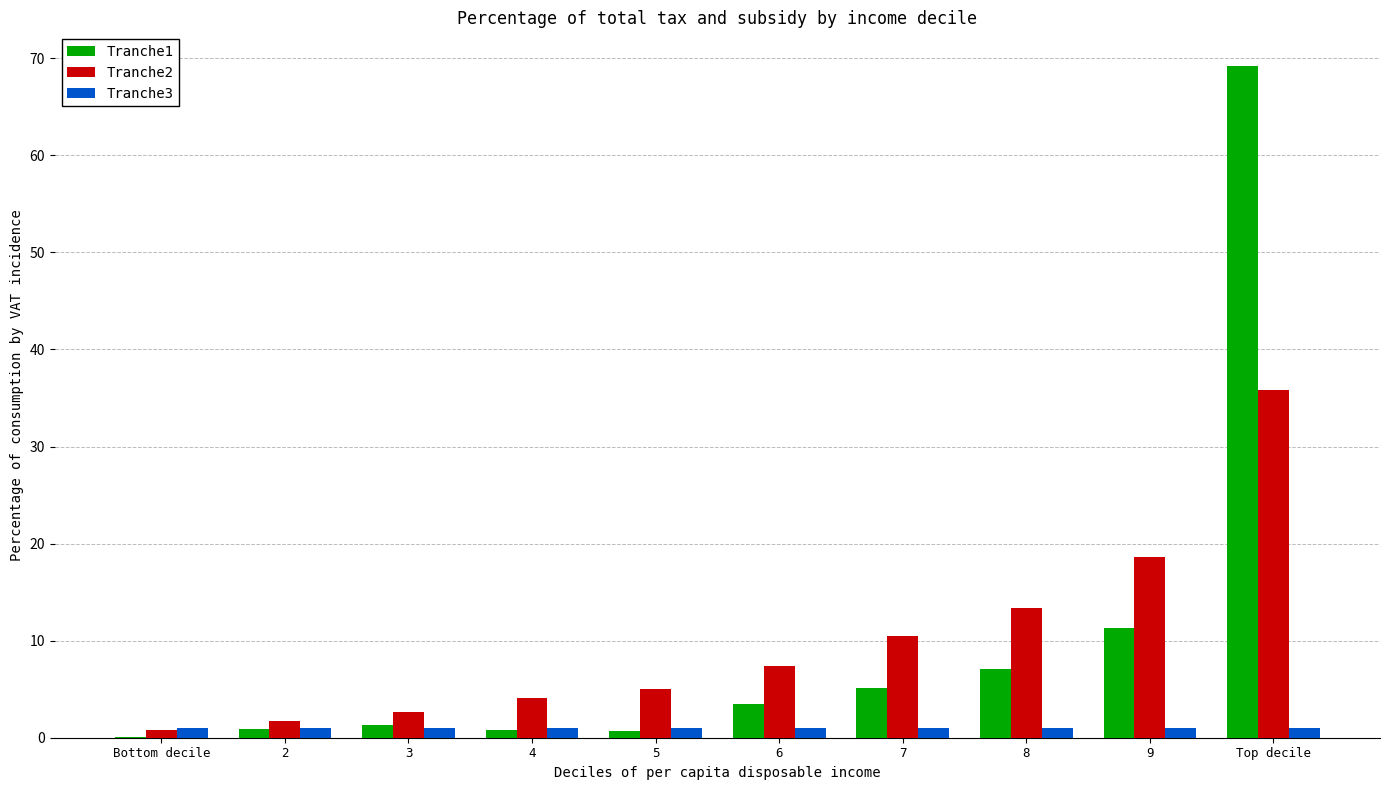

Which series changed the most between Bottom decile and 6?

Tranche2